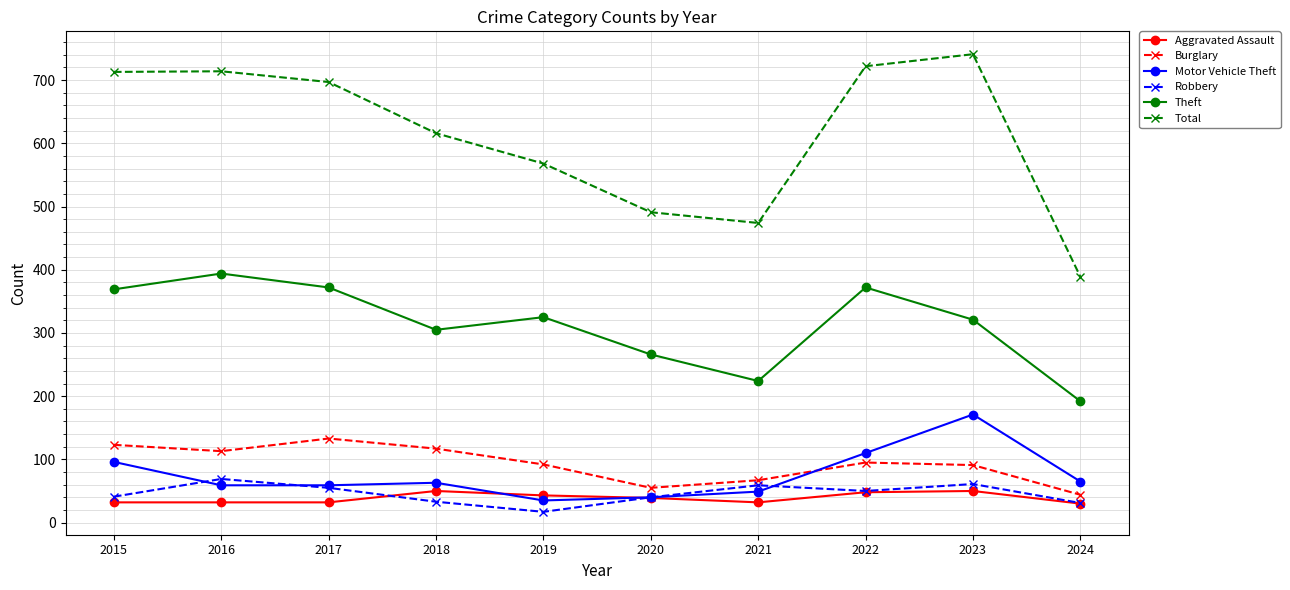

At how many categories does at least one series exceed 200?

10